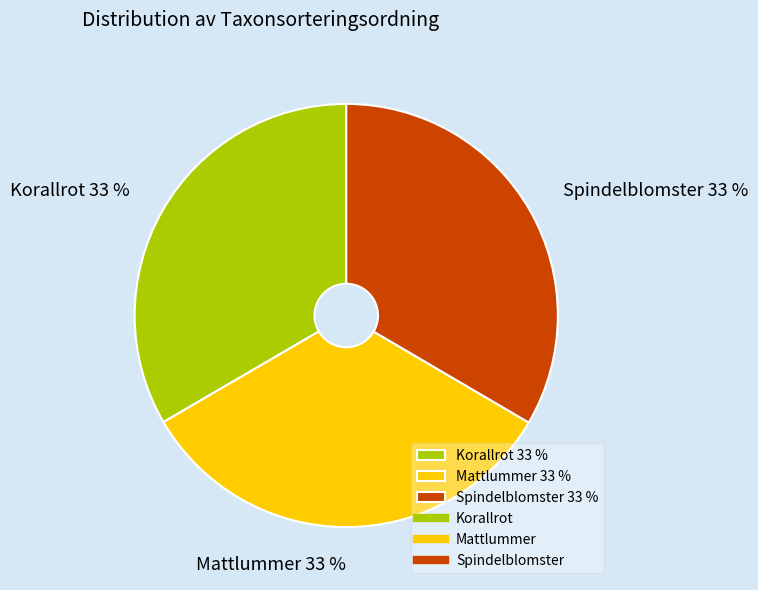

Is it true that Korallrot is 45% of the pie?

False